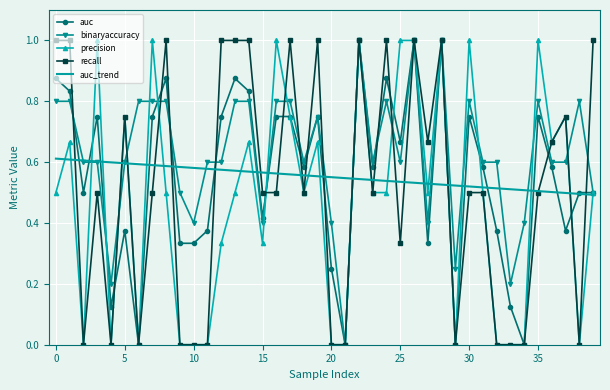

Which series has the largest total across all categories?

binaryaccuracy